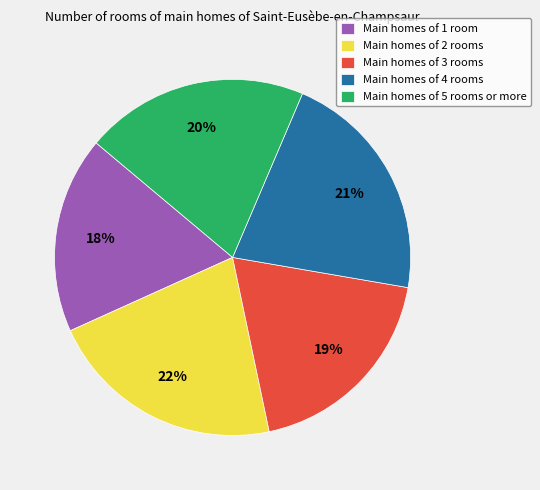

To the nearest percent, what is the average slice percentage?

20%